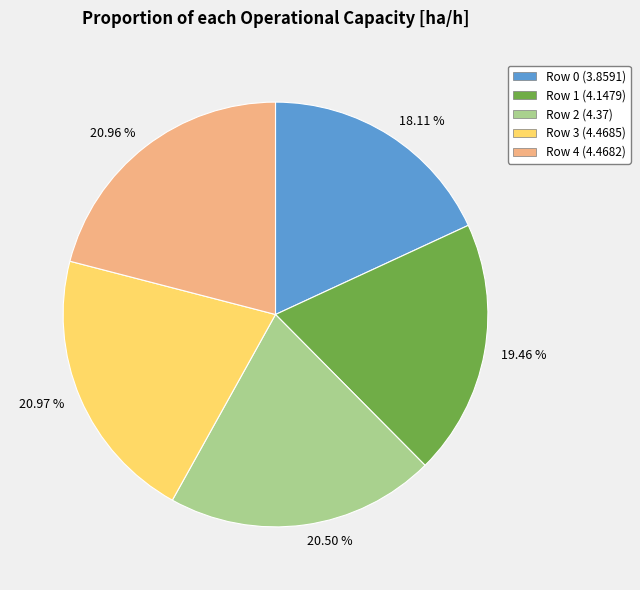

How many segments does this pie chart have?

5